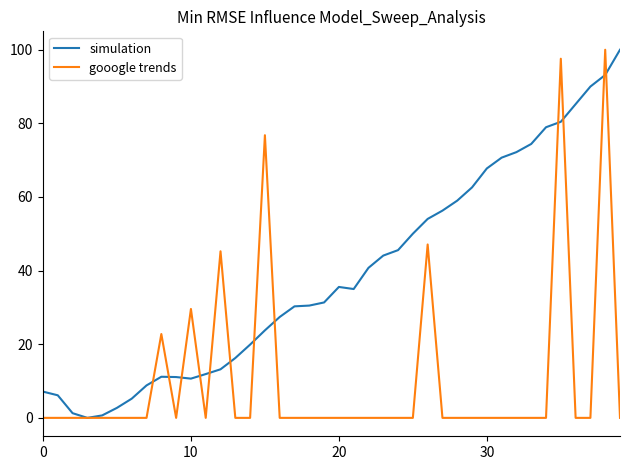

How many lines are shown in the chart?

2